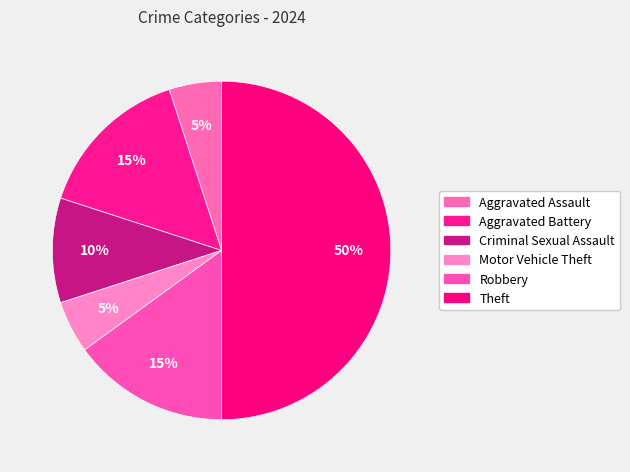

How many segments does this pie chart have?

6